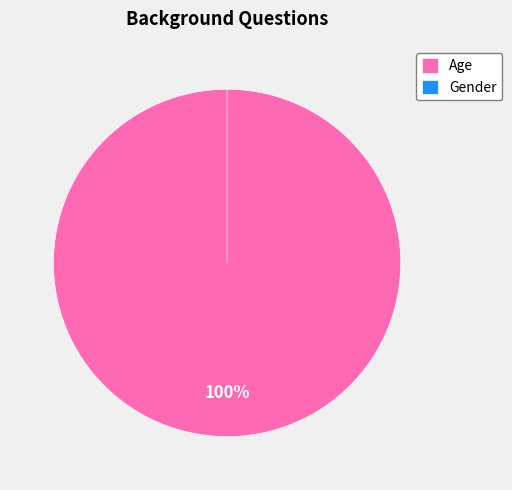

What percentage do Age and Gender together represent?

100.0%